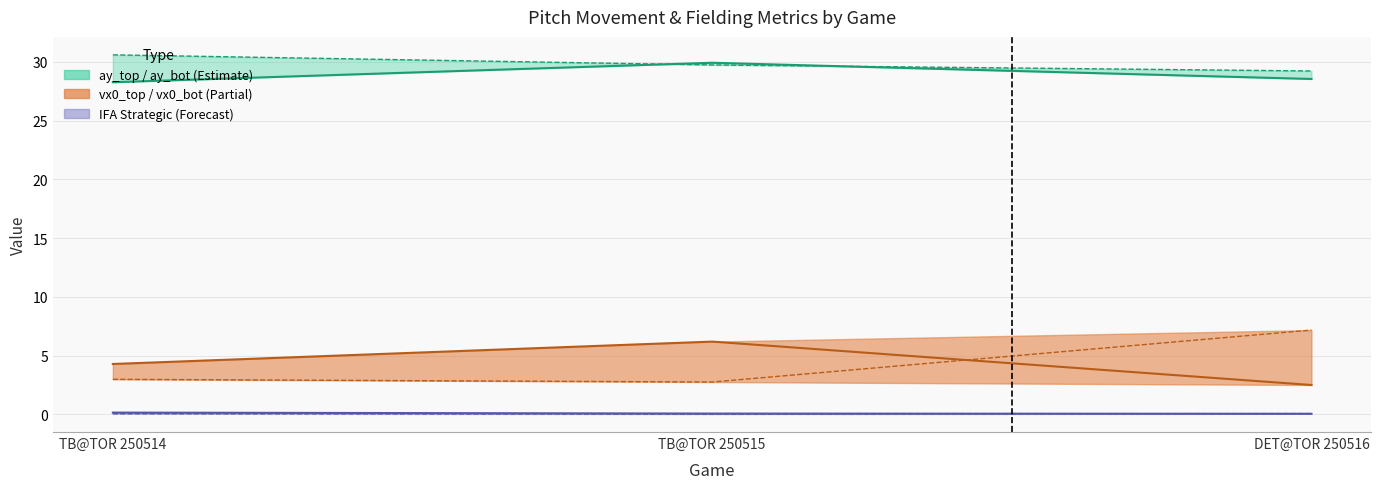

Between TB@TOR 250514 and TB@TOR 250515, which is larger?

TB@TOR 250515